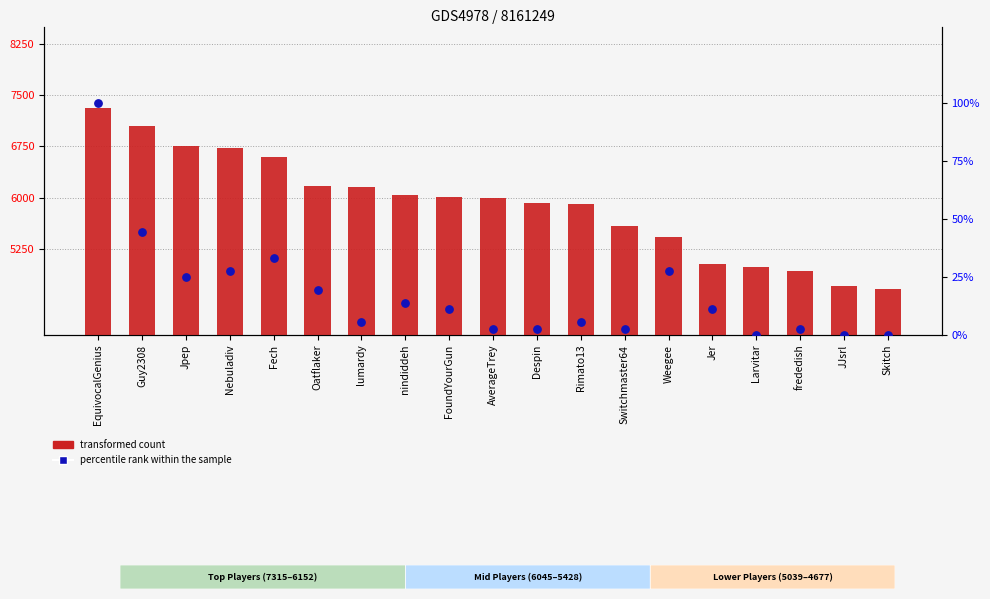

What is the total value across all series at JJsrl?

4711.0